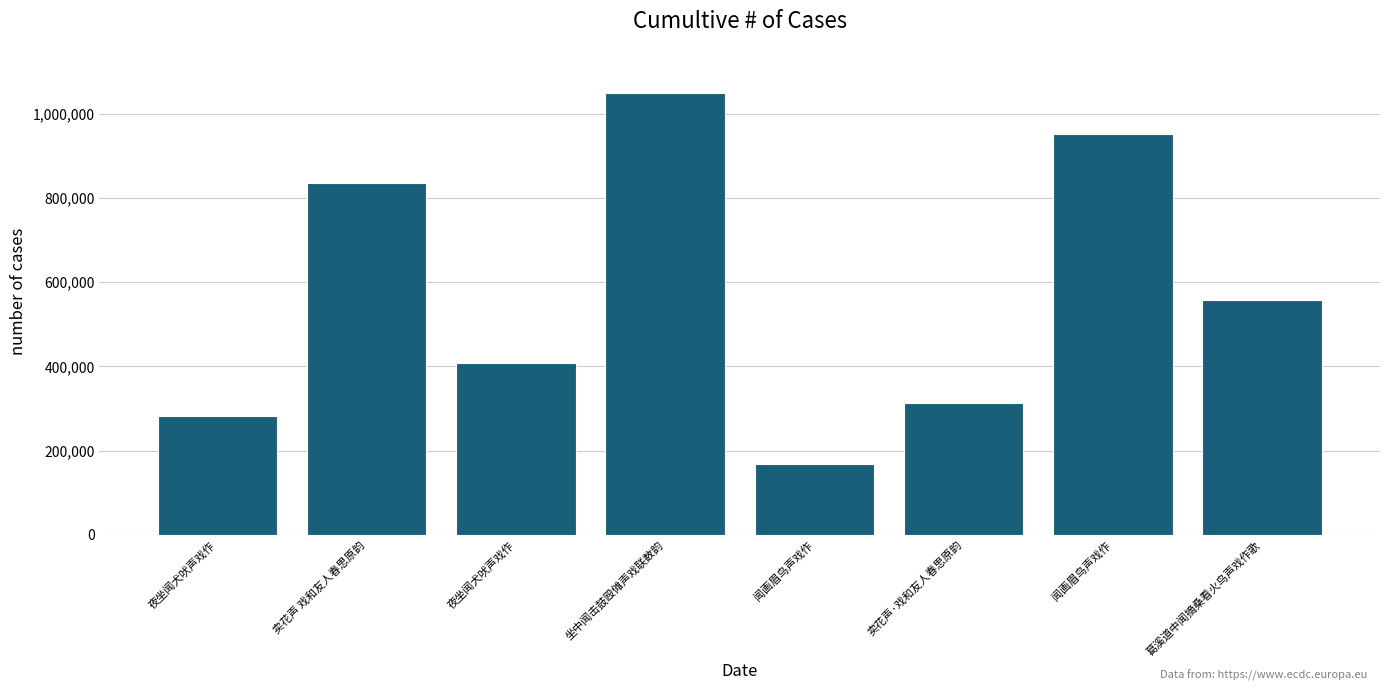

What is the value of the 8th bar from the left?

557861